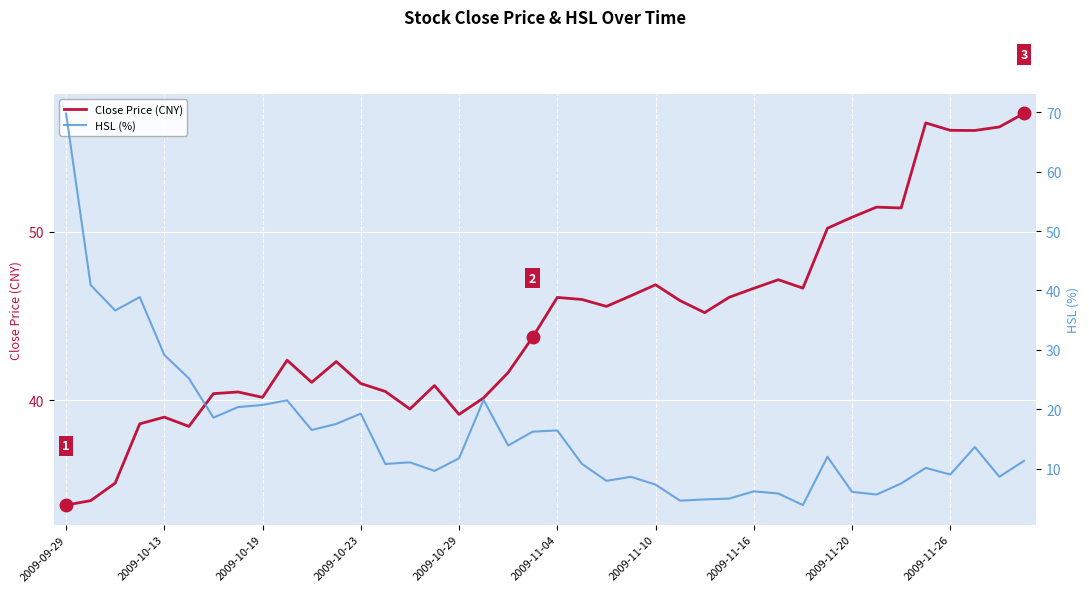

True or false: HSL (%) and Close Price (CNY) cross at least once.

True